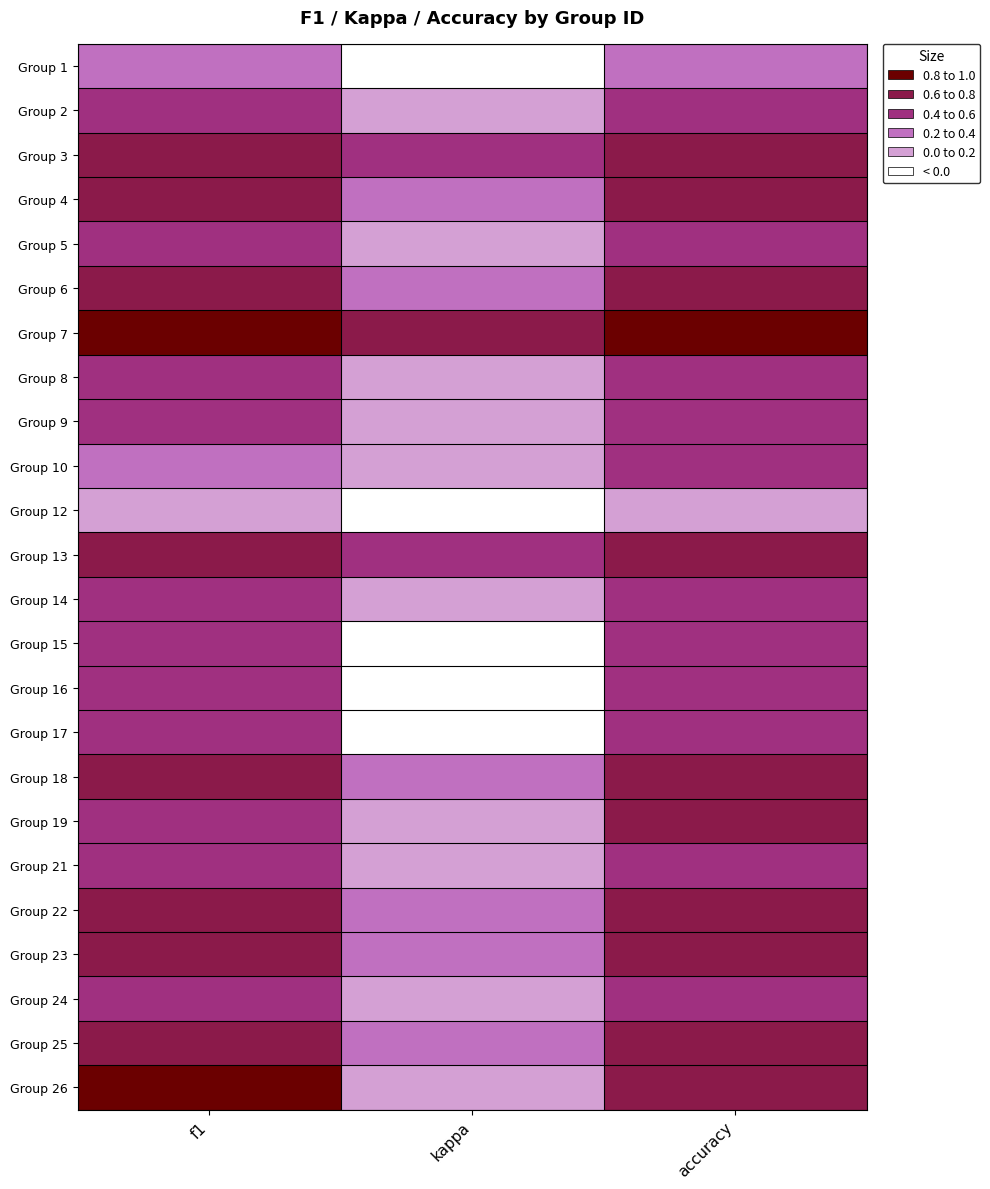

Which has a higher value, f1 or kappa?

f1